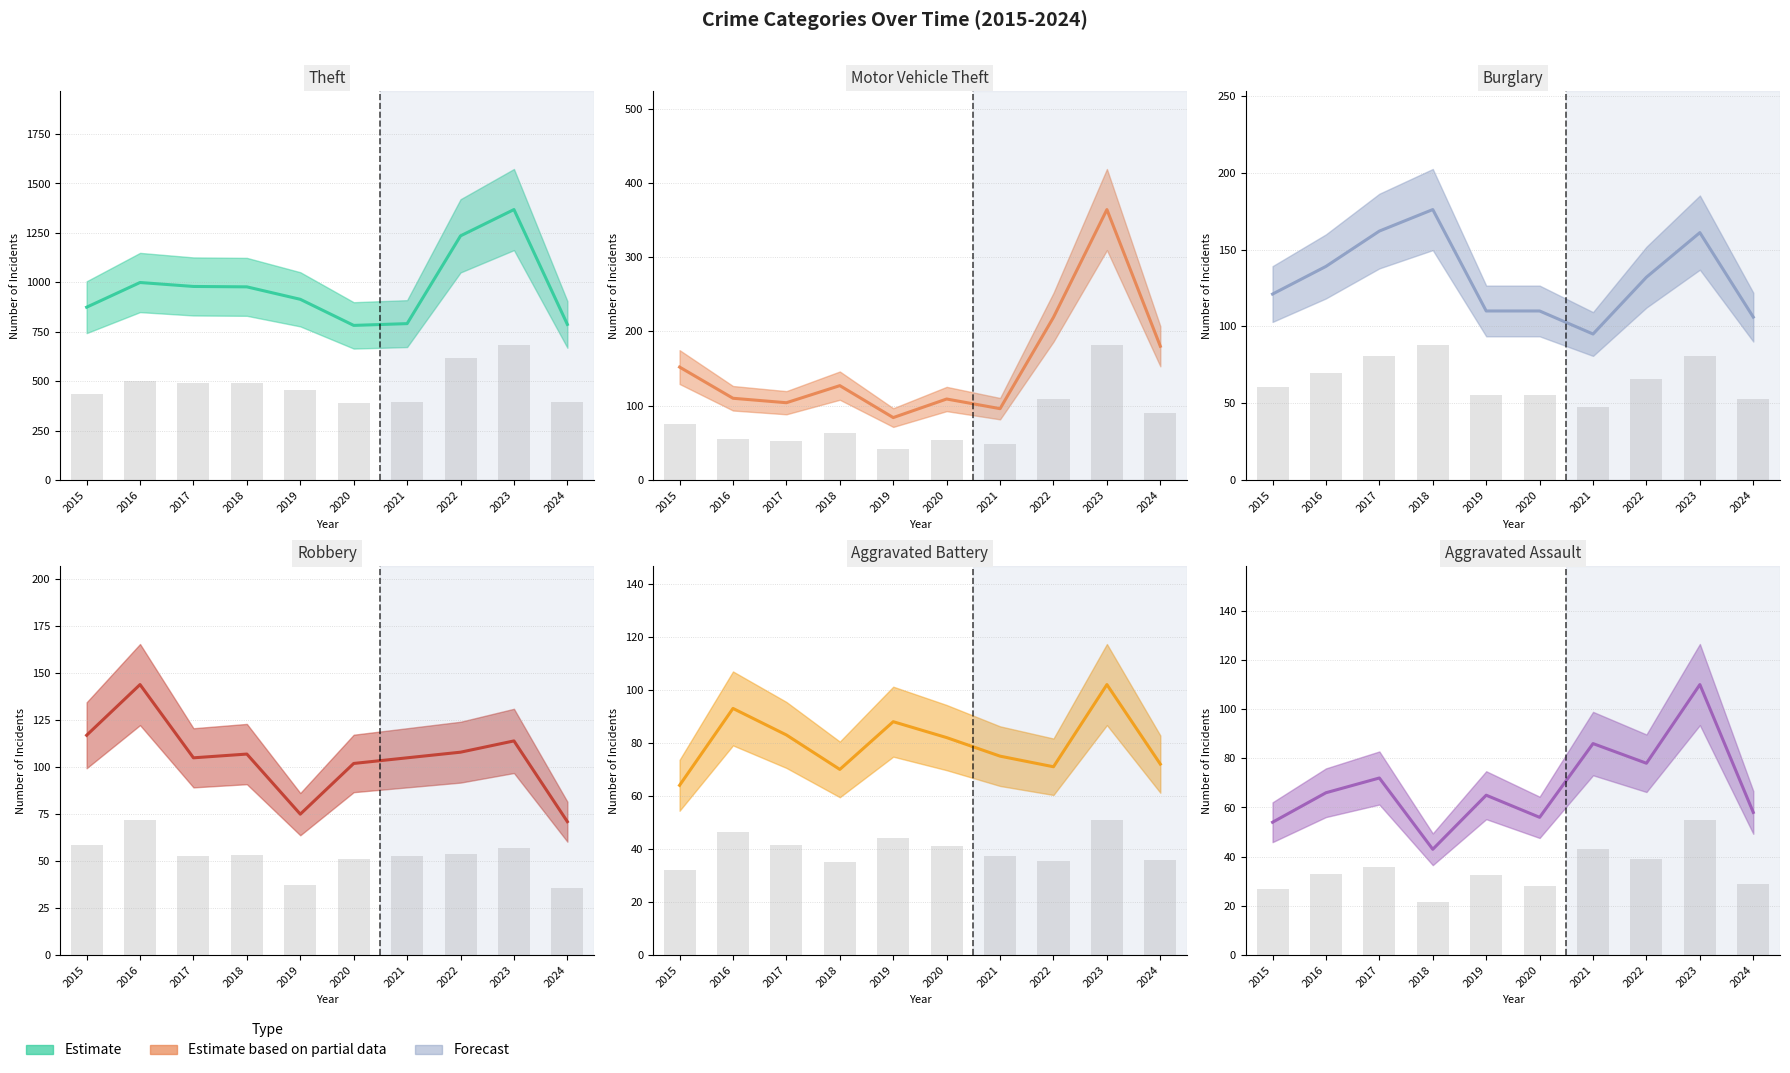

At which label does Robbery first exceed 107?

2015